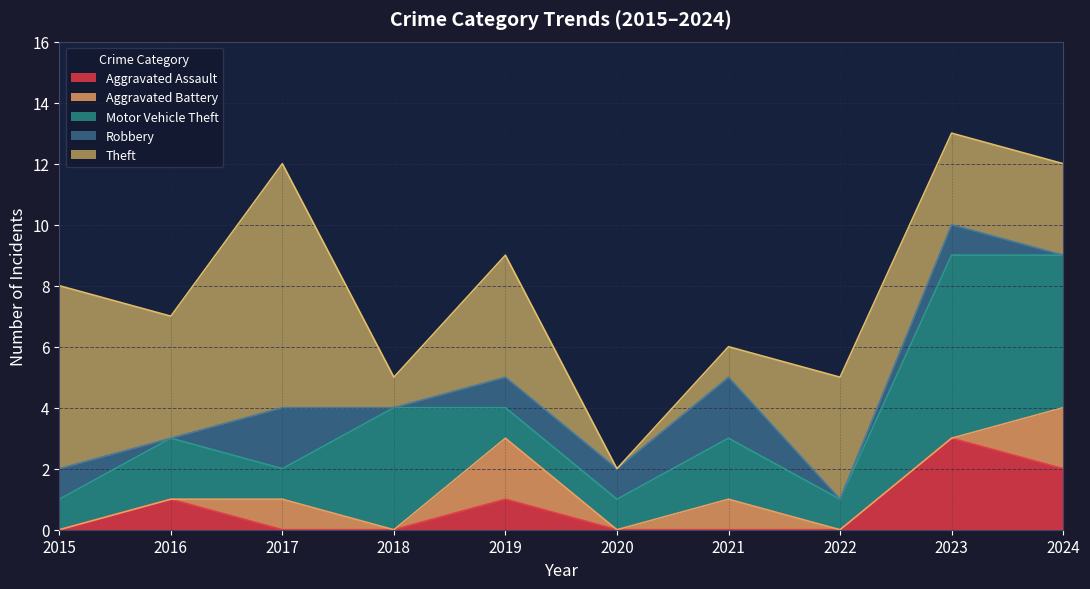

Is it true that Aggravated Battery equals -1 at 2015?

False